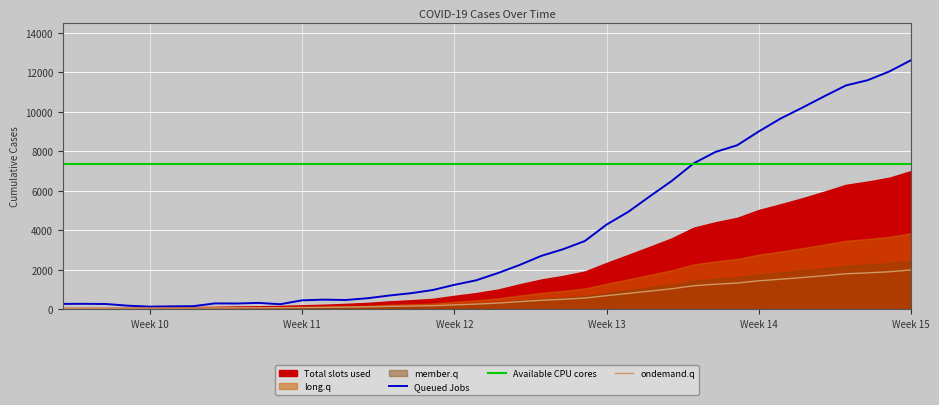

Read the value at 2020-03-25.

917.0